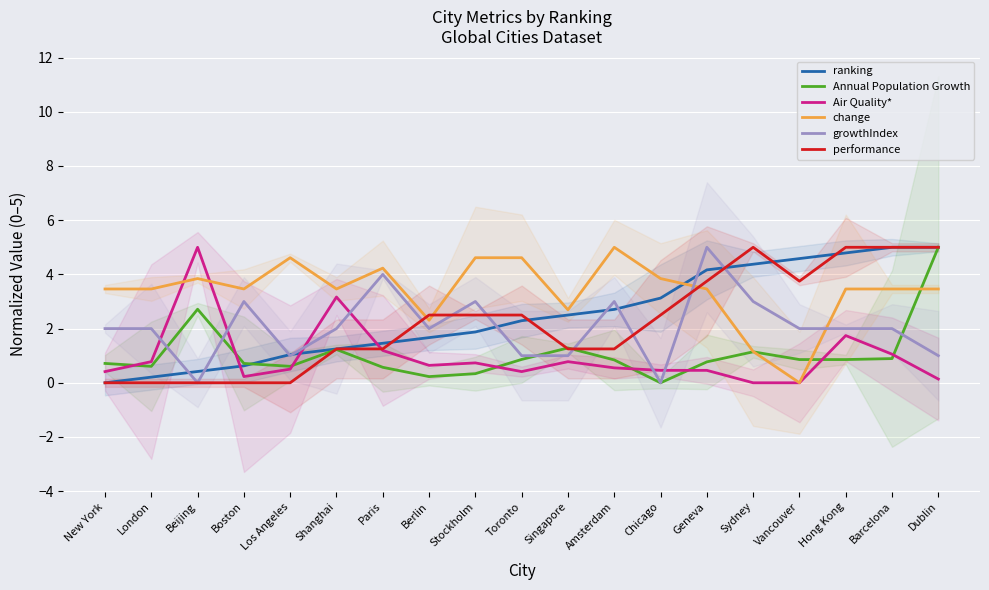

What is the difference between the maximum and minimum values in the Air Quality* series?

5.0